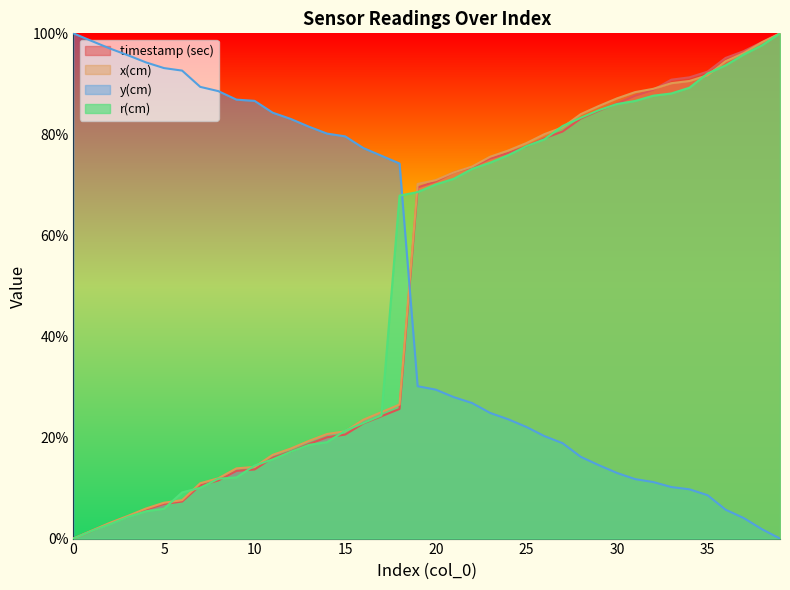

What is the difference between the maximum and minimum values in the r(cm) series?

100.0